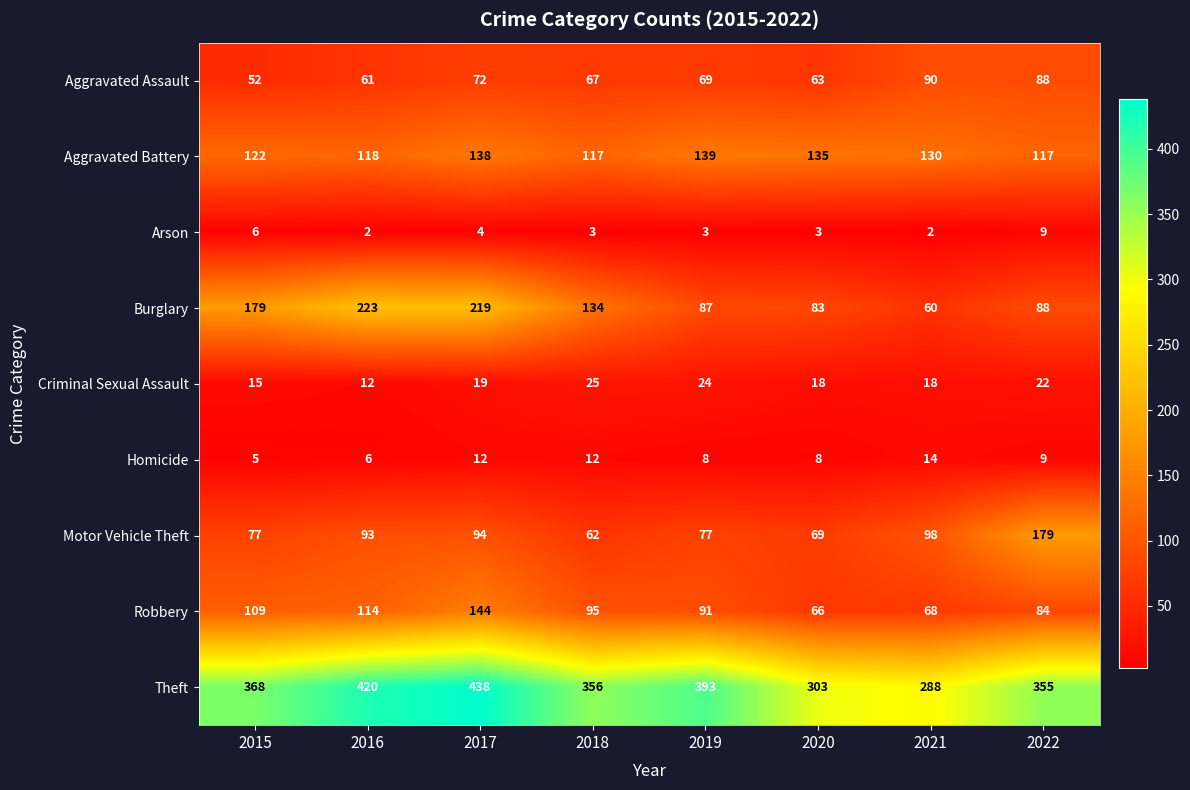

At which category is the sum across all series the highest?

2017